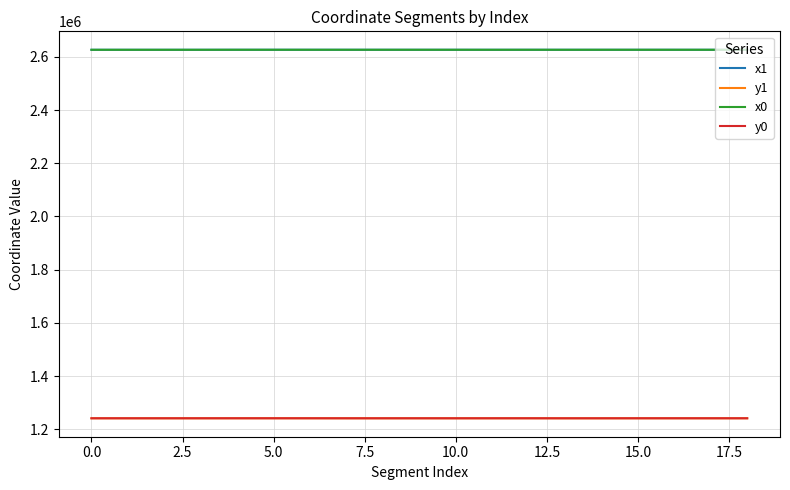

What is the difference between the maximum and minimum values in the x1 series?

107.1